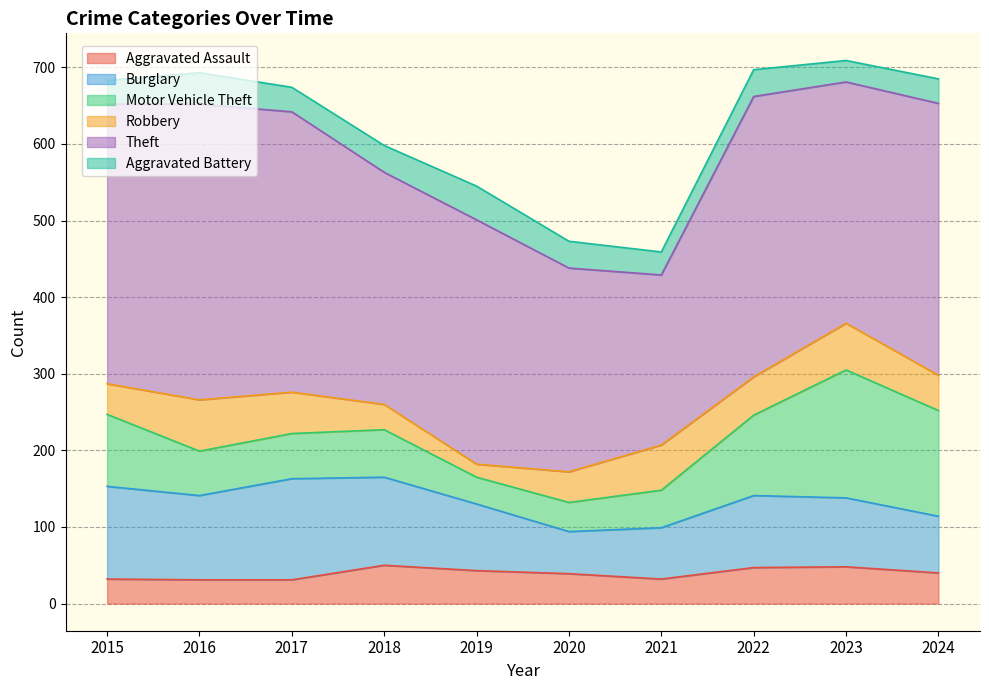

Is it true that Burglary equals 94 at 2022?

True